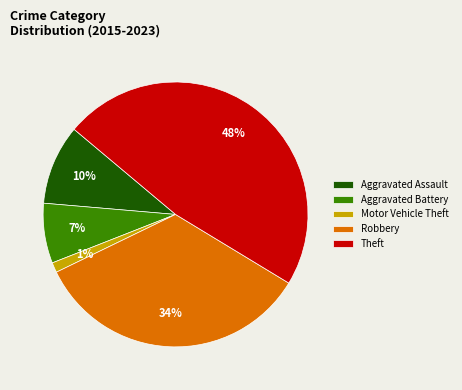

How many segments does this pie chart have?

5